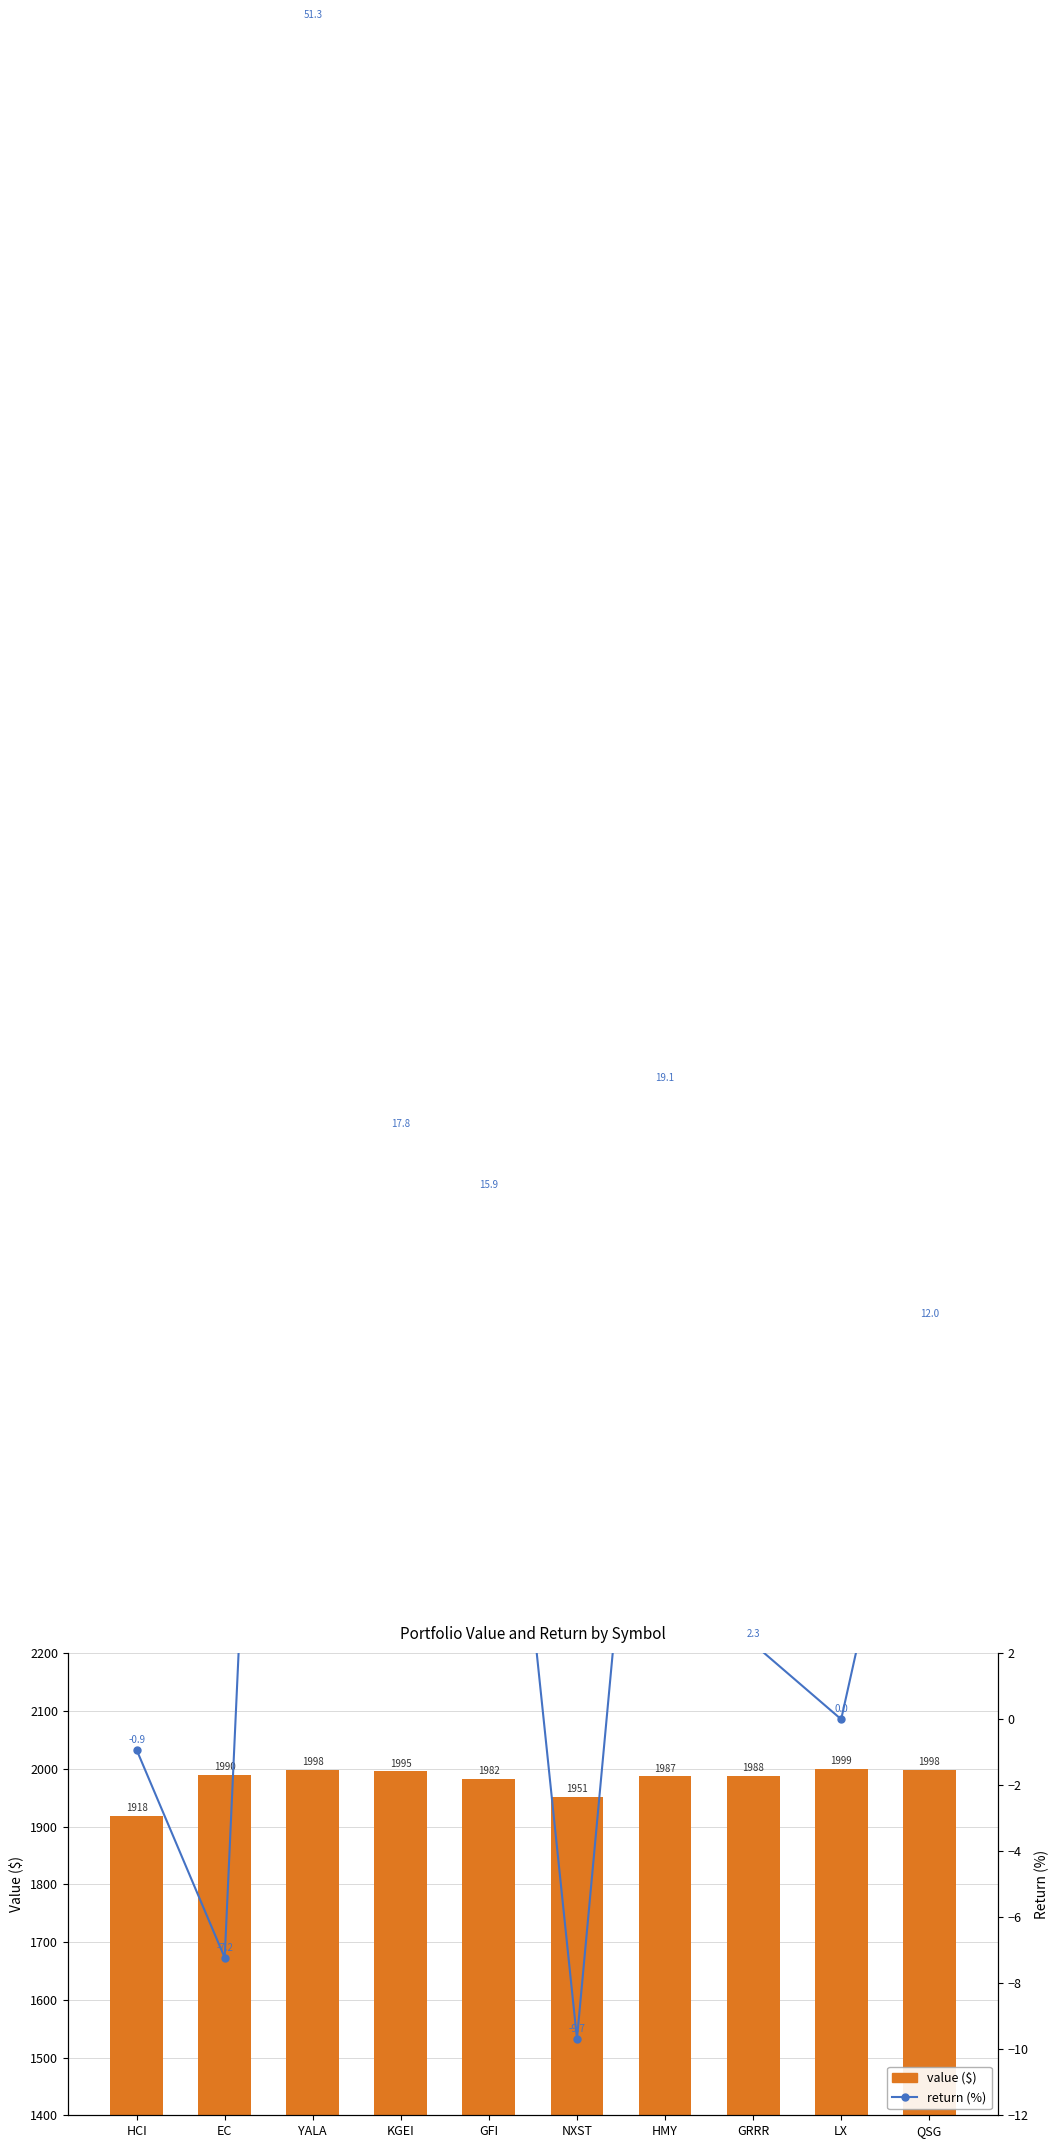

What is the sum of all value ($) values?

19807.3